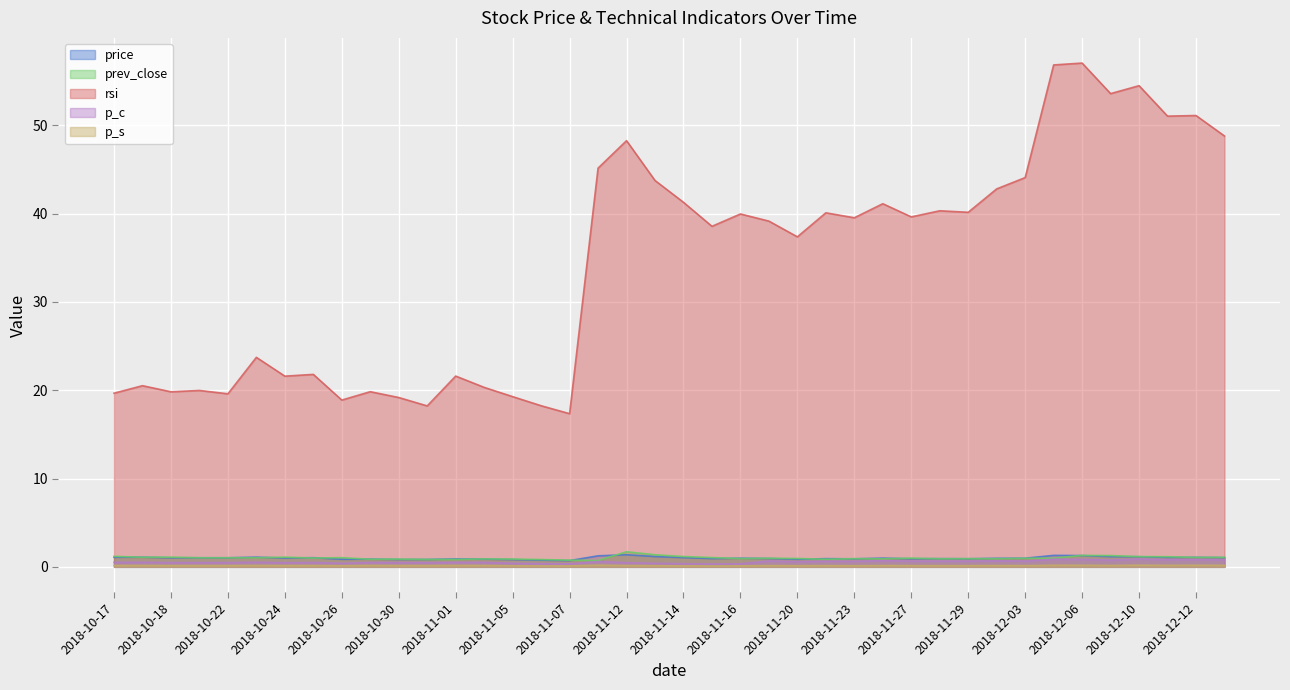

What is the label of the 26th point from the right?

2018-11-05